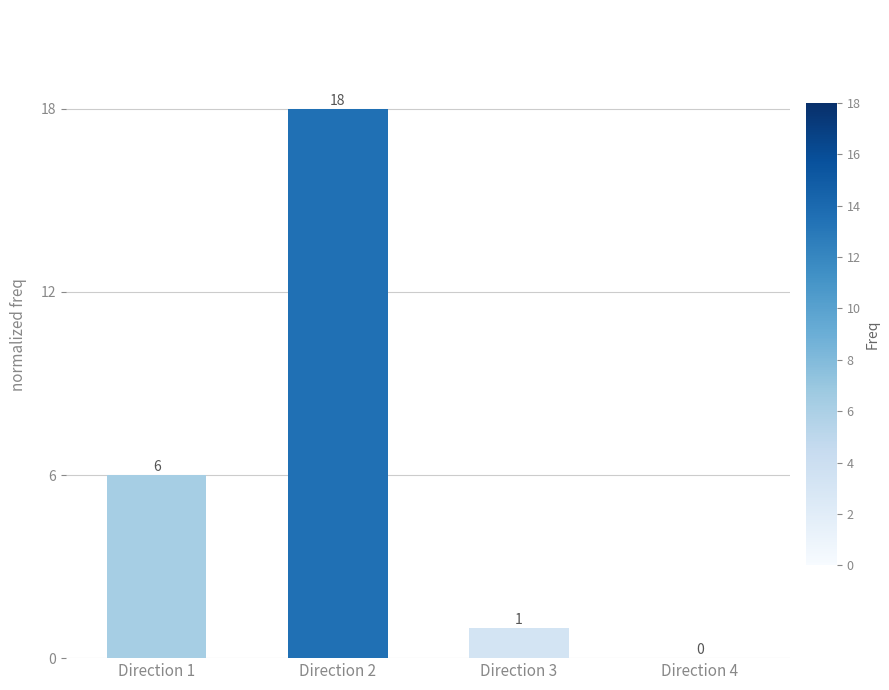

Between Direction 2 and Direction 3, which is larger?

Direction 2